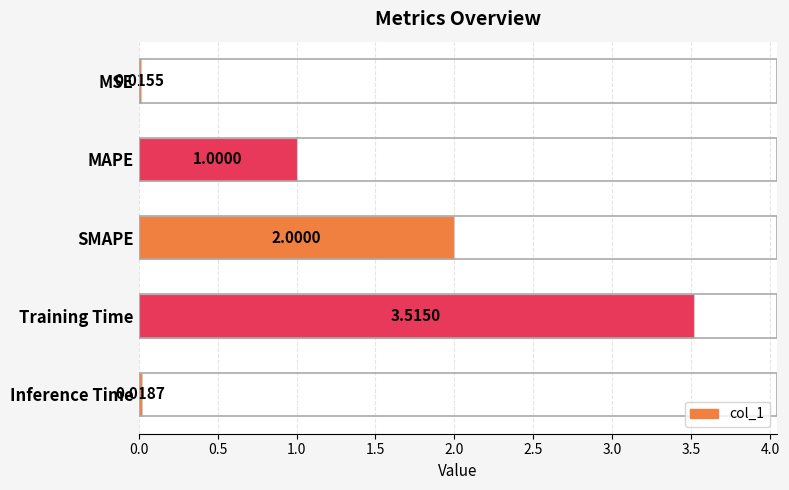

What is the change in value from MSE to Training Time?

+3.5